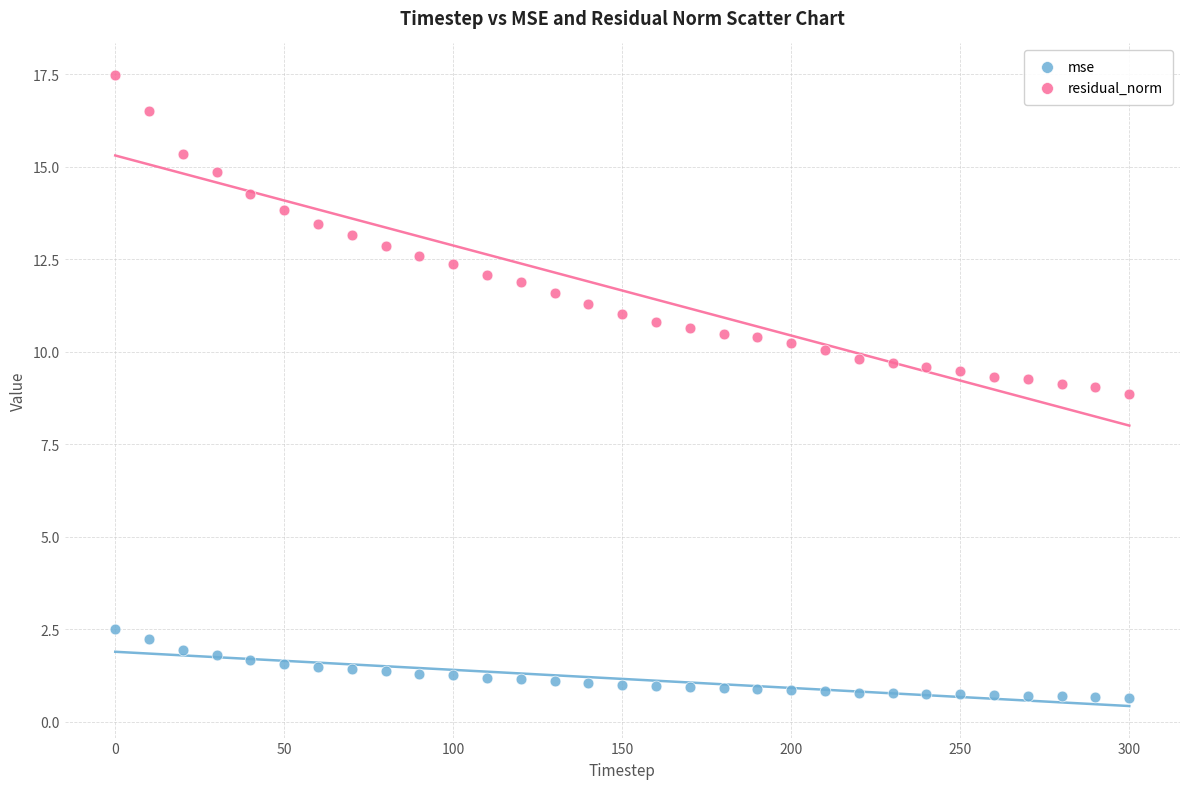

Across all data points, what is the range of X values (max minus min)?

300.0